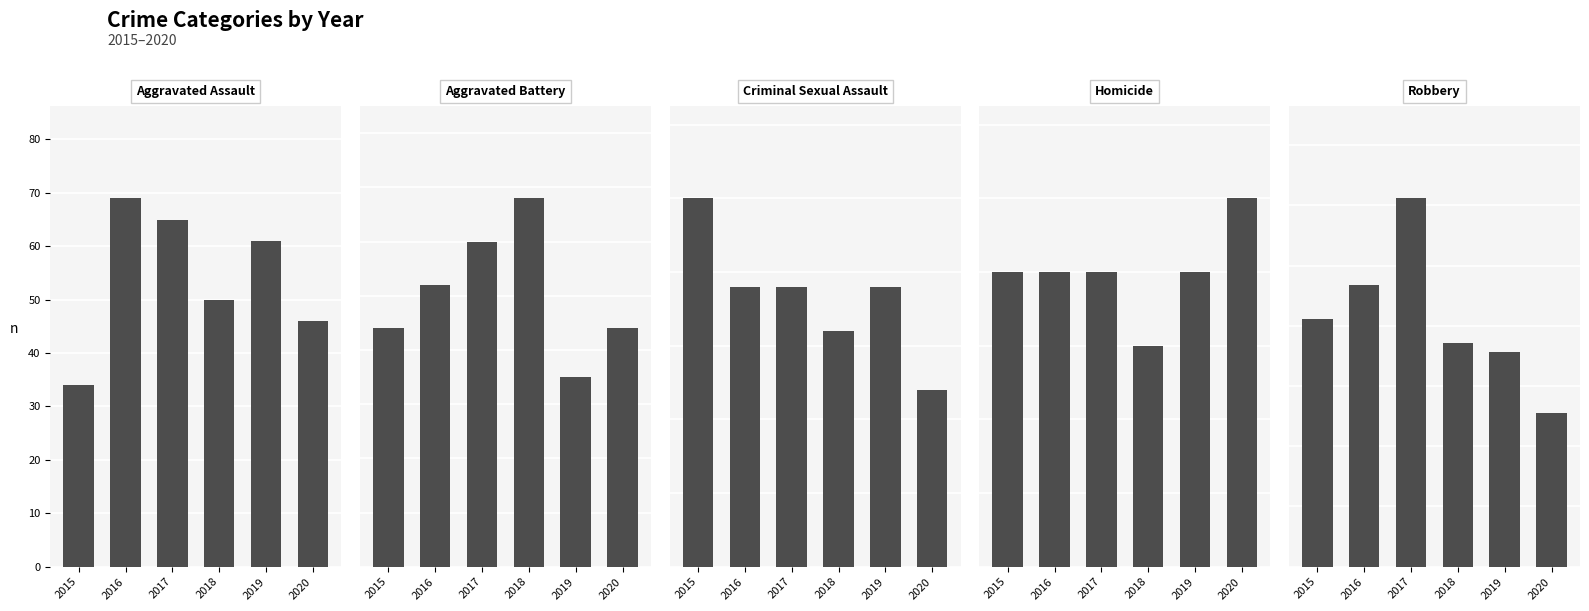

At which category is the sum across all series the highest?

2017